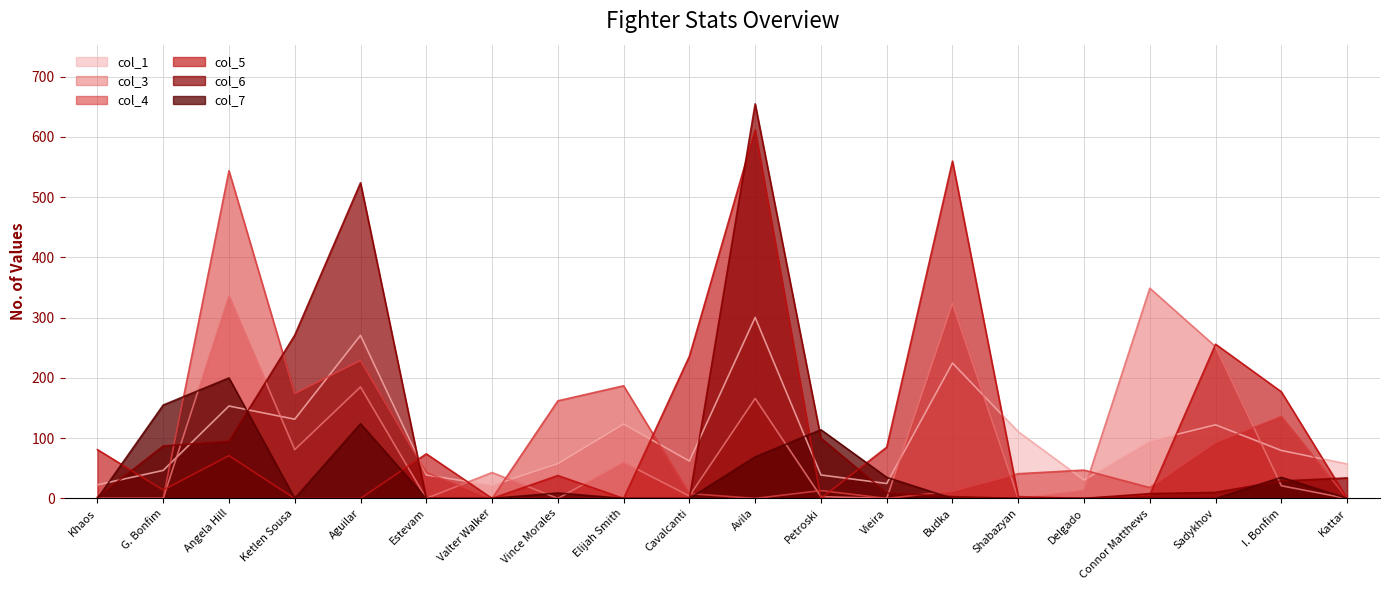

True or false: col_3 and col_6 cross at least once.

True